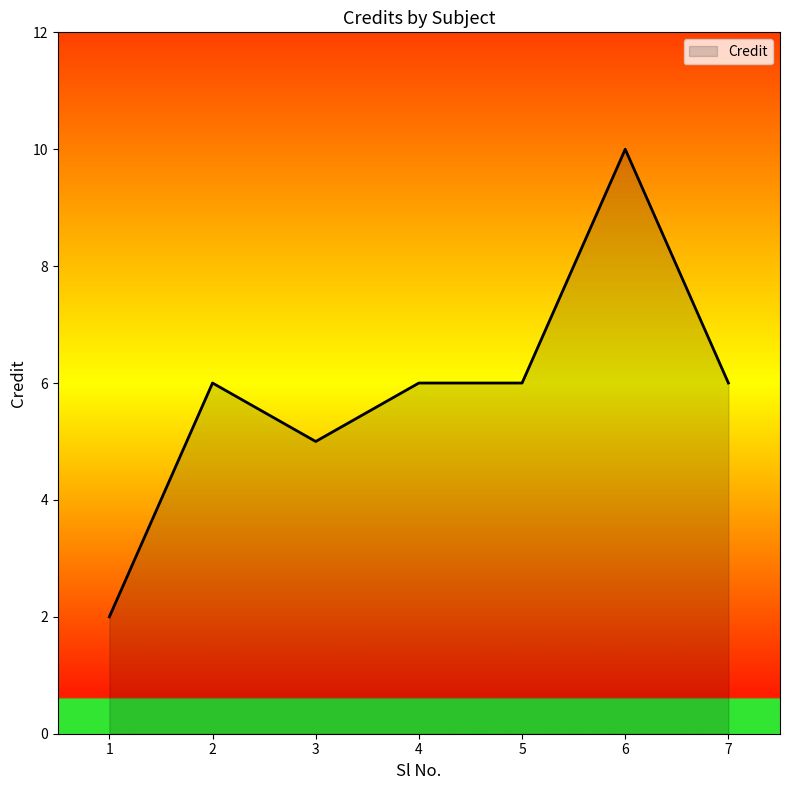

What is the sum of all values?

41